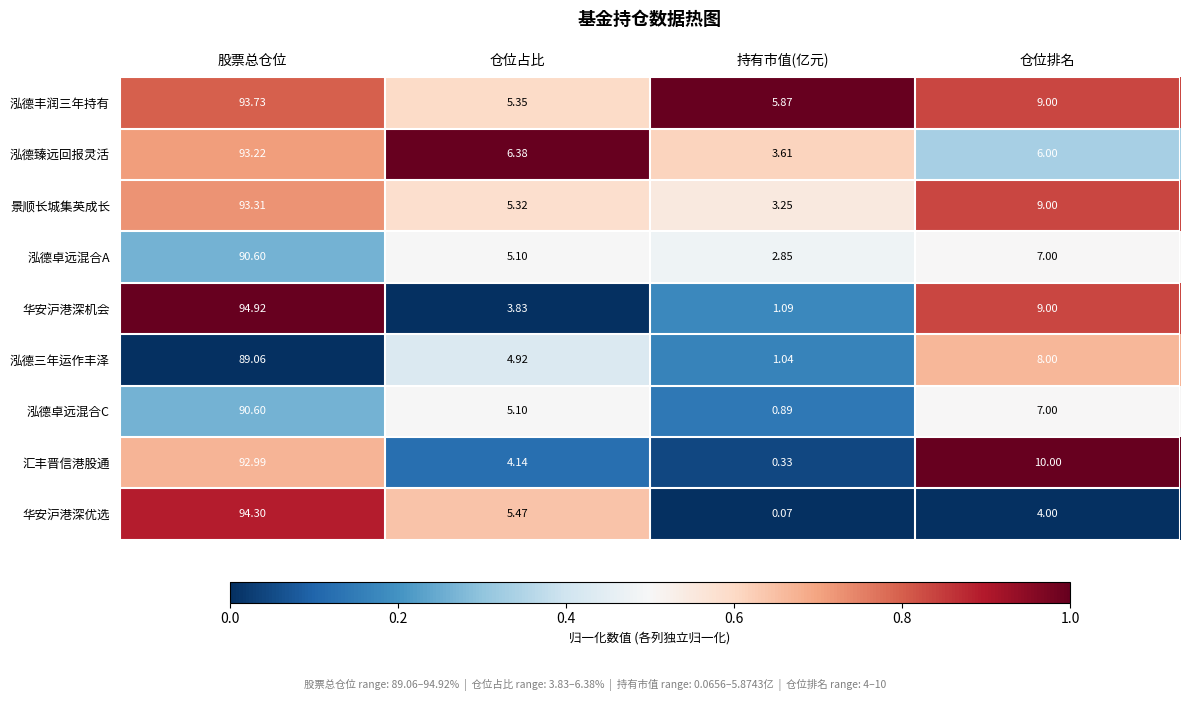

At which label does 泓德臻远回报灵活 first exceed 6?

股票总仓位